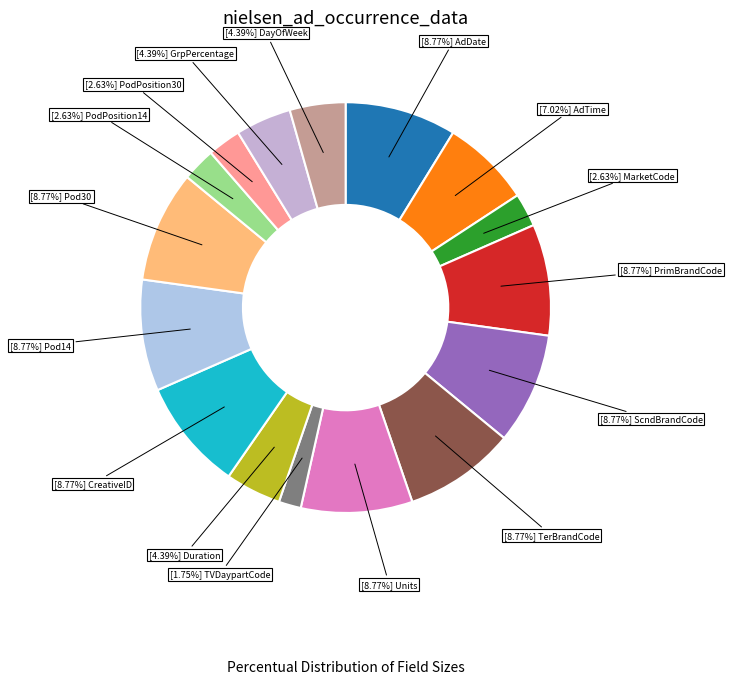

Count the number of slices in the pie.

16